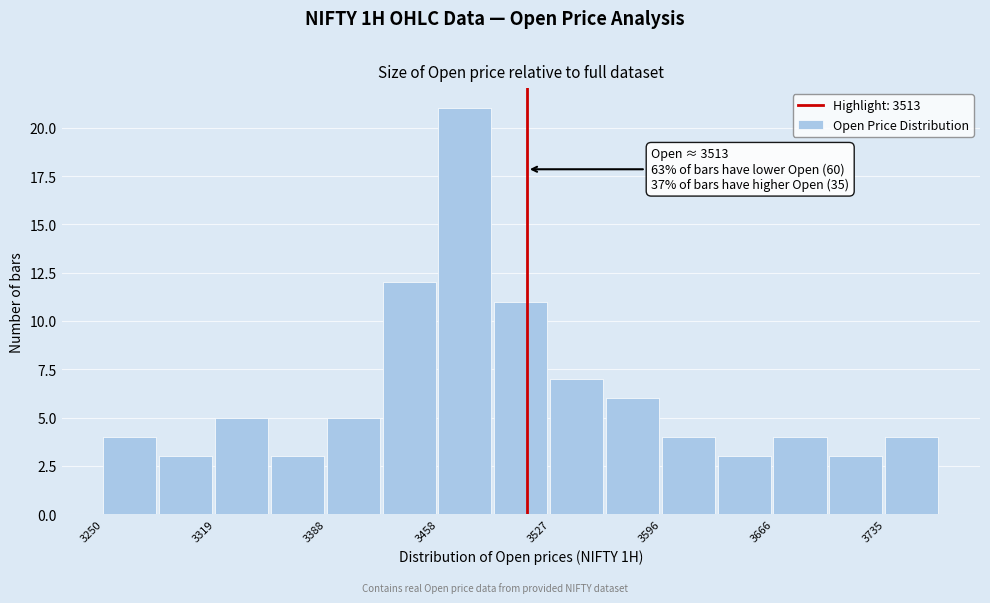

Read against the x-axis, roughly where is the centre of the tallest bar?

3470